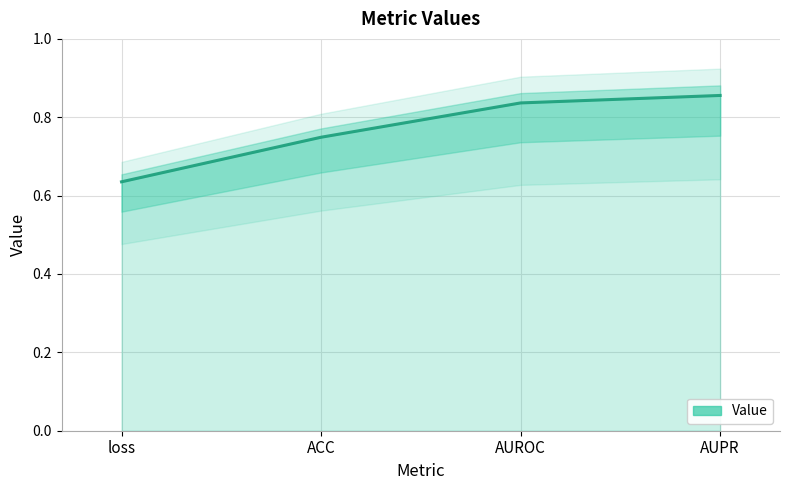

At which category does the chart reach its minimum across all series?

loss